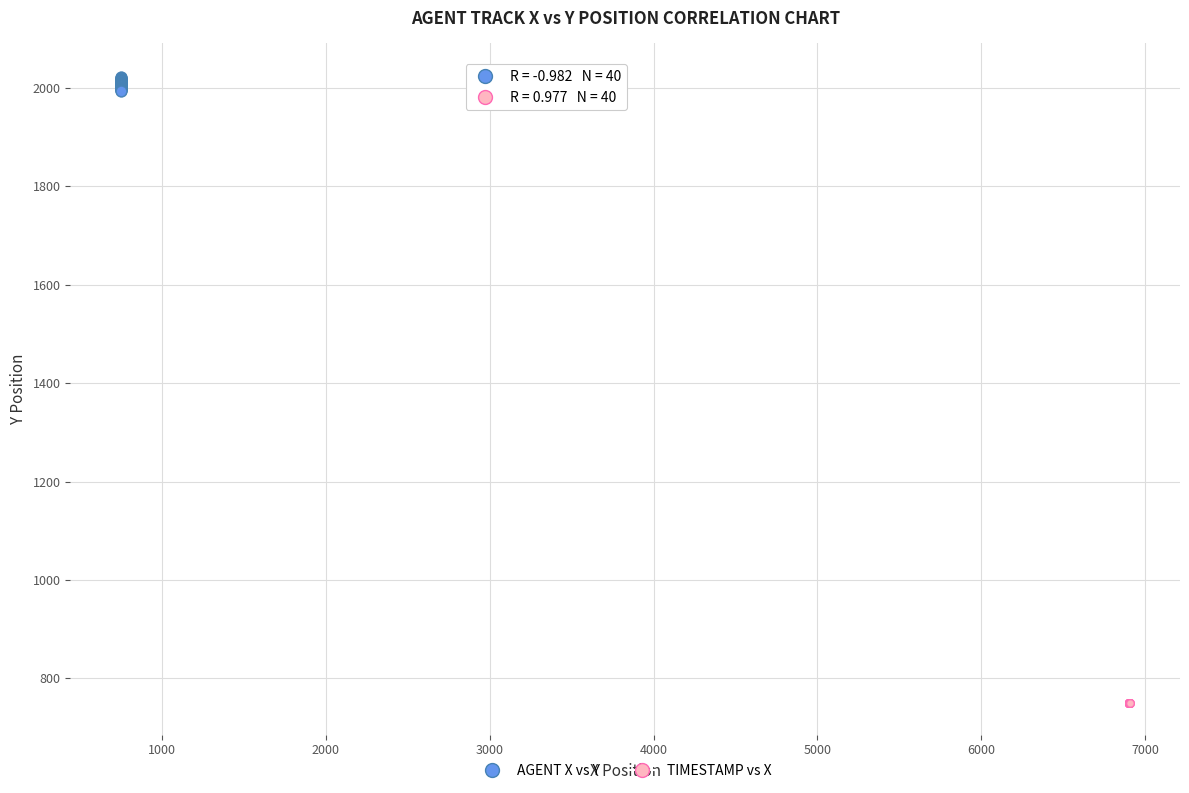

Which series reaches the minimum Y coordinate?

TIMESTAMP vs X